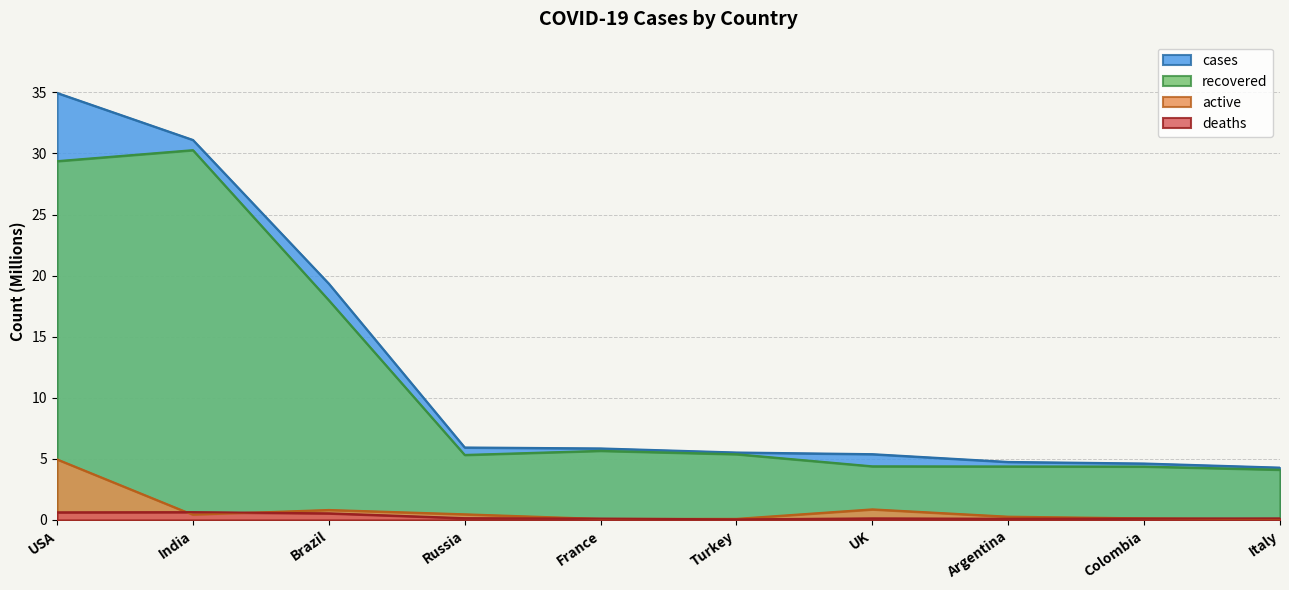

Which series has the largest range (max minus min)?

cases